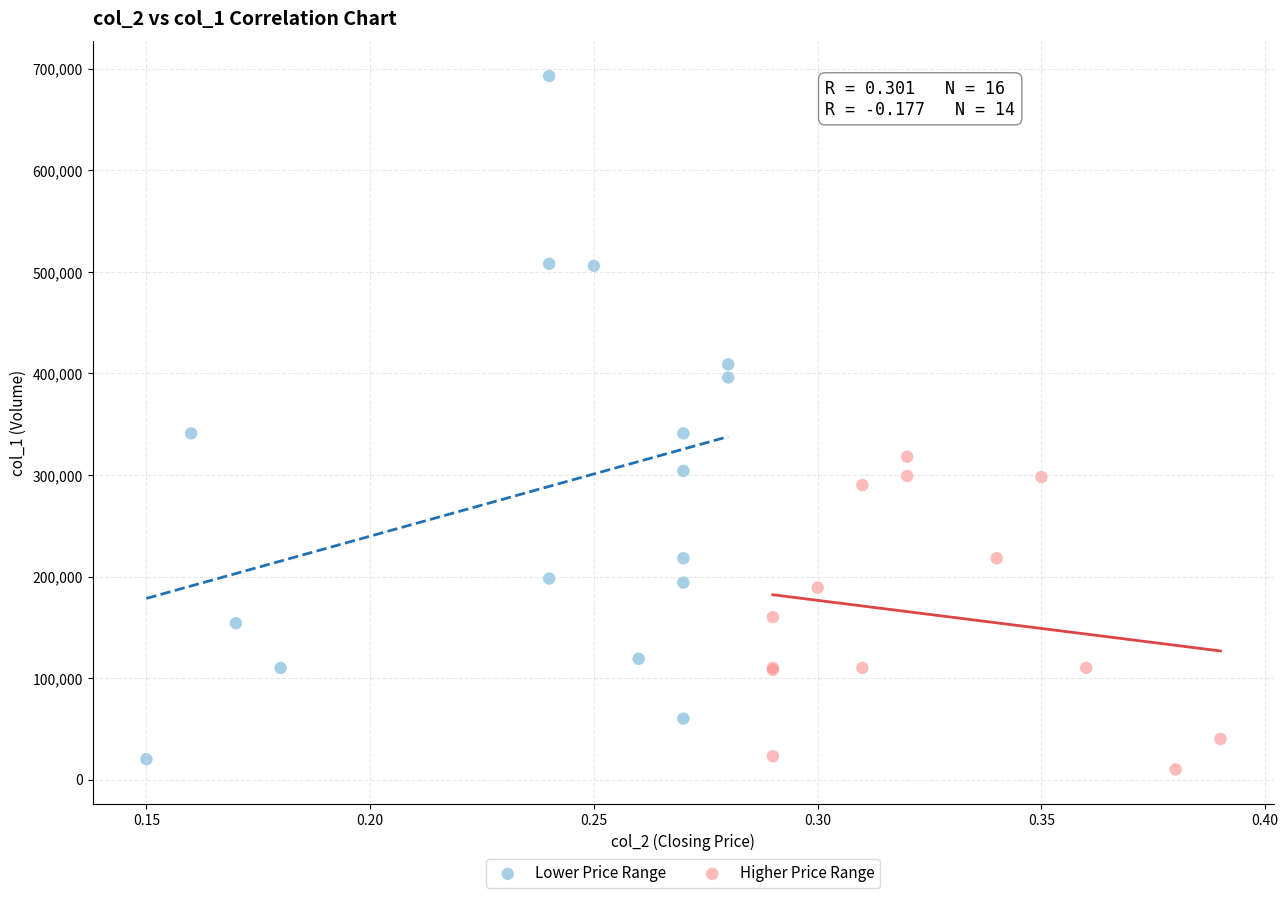

Which series has the widest spread of Y values?

Lower Price Range